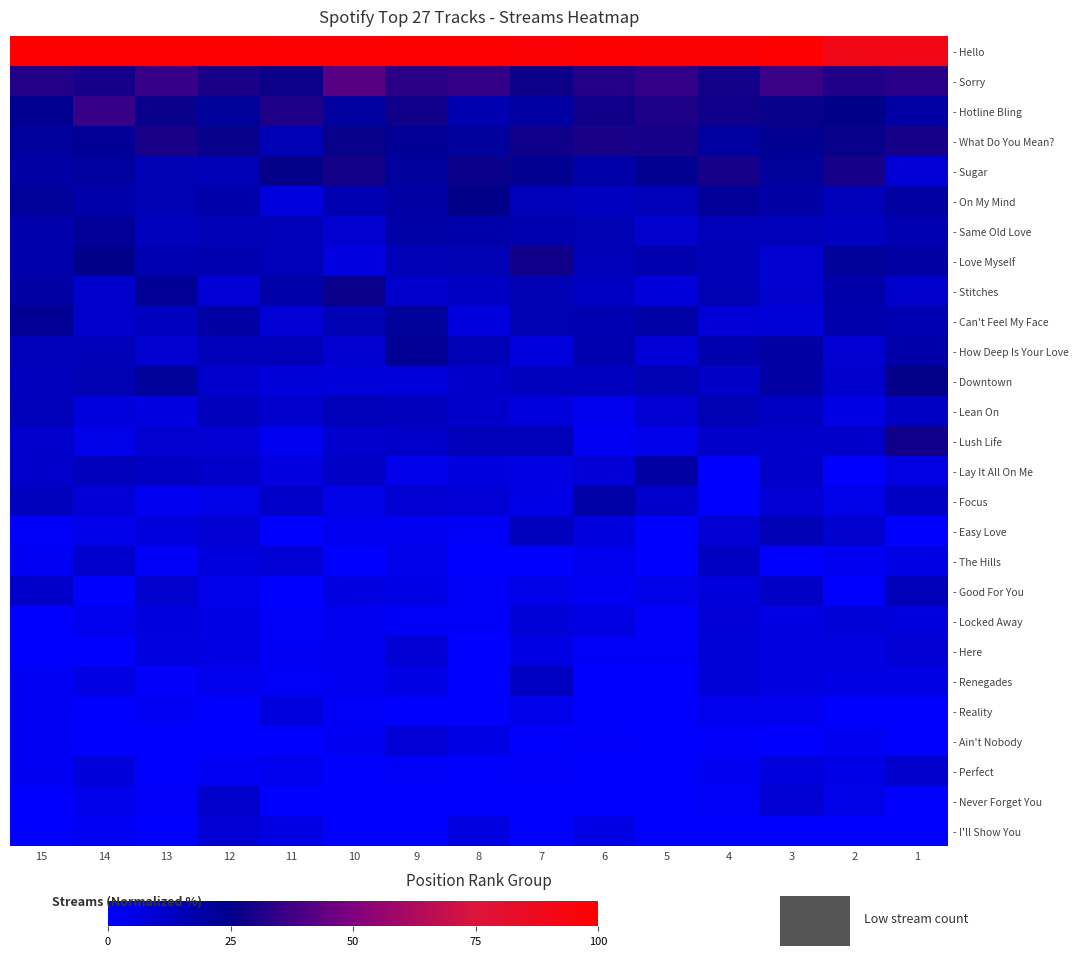

Reading right to left, list all the values displayed in this chart.

- Hello: 1=91.4	2=90.4	3=100.0	4=97.7	5=97.7	6=100.0	7=97.7	8=100.0	9=100.0	10=98.8	11=98.8	12=100.0	13=100.0	14=99.3	15=100.0
- Sorry: 1=33.1	2=31.6	3=36.4	4=28.8	5=35.1	6=31.8	7=27.4	8=34.9	9=33.4	10=41.9	11=27.5	12=30.0	13=36.1	14=29.5	15=31.8
- Hotline Bling: 1=19.5	2=25.4	3=26.3	4=27.8	5=30.6	6=27.9	7=20.3	8=17.1	9=27.9	10=20.8	11=31.0	12=21.6	13=26.8	14=36.2	15=23.9
- What Do You Mean?: 1=29.6	2=26.4	3=23.2	4=20.5	5=29.4	6=29.9	7=27.8	8=21.3	9=22.8	10=26.3	11=15.9	12=26.4	13=30.0	14=22.4	15=21.1
- Sugar: 1=8.6	2=29.6	3=21.6	4=29.4	5=23.6	6=18.5	7=23.6	8=26.8	9=21.4	10=28.5	11=25.8	12=15.8	13=16.2	14=20.8	15=19.3
- On My Mind: 1=20.2	2=15.0	3=19.3	4=22.2	5=15.1	6=13.6	7=15.0	8=25.0	9=19.4	10=16.5	11=7.7	12=18.1	13=16.1	14=18.1	15=21.7
- Same Old Love: 1=16.5	2=13.3	3=15.6	4=15.2	5=10.2	6=16.2	7=17.4	8=18.6	9=18.8	10=10.0	11=15.4	12=15.7	13=13.8	14=22.2	15=17.8
- Love Myself: 1=19.7	2=21.6	3=10.0	4=15.7	5=17.4	6=14.9	7=28.2	8=16.2	9=15.8	10=6.3	11=15.5	12=17.2	13=16.8	14=25.3	15=17.9
- Stitches: 1=11.1	2=18.1	3=10.4	4=16.0	5=7.9	6=13.2	7=16.2	8=12.9	9=10.7	10=26.6	11=18.6	12=8.7	13=22.7	14=11.1	15=19.6
- Can't Feel My Face: 1=16.6	2=17.8	3=8.6	4=9.0	5=19.1	6=16.5	7=16.1	8=7.1	9=21.7	10=16.3	11=9.0	12=19.2	13=13.5	14=11.2	15=22.9
- How Deep Is Your Love: 1=18.4	2=9.4	3=19.3	4=17.5	5=8.7	6=16.8	7=7.6	8=15.9	9=22.9	10=10.0	11=15.0	12=14.7	13=10.1	14=15.3	15=14.8
- Downtown: 1=25.9	2=10.9	3=19.5	4=12.3	5=16.4	6=13.6	7=14.0	8=11.9	9=8.2	10=7.8	11=8.5	12=11.0	13=21.7	14=16.4	15=14.3
- Lean On: 1=12.7	2=5.6	3=12.9	4=16.1	5=9.6	6=4.3	7=7.6	8=11.5	9=14.2	10=15.4	11=10.7	12=14.3	13=6.5	14=7.6	15=15.0
- Lush Life: 1=28.5	2=11.8	3=11.8	4=11.8	5=4.5	6=2.3	7=14.5	8=14.6	9=12.0	10=11.0	11=3.5	12=9.5	13=10.0	14=4.8	15=11.1
- Lay It All On Me: 1=6.1	2=0.4	3=11.9	4=0.0	5=20.1	6=8.9	7=6.1	8=7.3	9=4.6	10=12.3	11=6.9	12=11.7	13=13.3	14=14.2	15=11.3
- Focus: 1=12.6	2=5.1	3=9.3	4=0.0	5=11.5	6=19.1	7=5.1	8=8.6	9=9.5	10=4.7	11=11.8	12=4.8	13=3.0	14=8.7	15=13.8
- Easy Love: 1=0.0	2=10.3	3=15.8	4=9.7	5=0.0	6=7.2	7=14.0	8=1.9	9=2.8	10=3.5	11=0.0	12=9.5	13=7.7	14=4.6	15=1.2
- The Hills: 1=5.6	2=2.7	3=0.0	4=13.1	5=0.0	6=3.7	7=0.0	8=0.0	9=4.6	10=0.3	11=8.8	12=7.2	13=1.4	14=11.3	15=2.5
- Good For You: 1=15.1	2=0.0	3=12.4	4=7.8	5=5.0	6=2.5	7=4.8	8=1.4	9=5.4	10=6.8	11=0.0	12=4.5	13=10.3	14=0.0	15=11.7
- Locked Away: 1=7.5	2=8.4	3=5.9	4=8.8	5=0.9	6=6.1	7=8.6	8=1.4	9=1.9	10=3.3	11=1.2	12=5.7	13=7.3	14=3.6	15=0.0
- Here: 1=9.4	2=6.9	3=7.0	4=8.3	5=1.8	6=1.8	7=5.6	8=0.0	9=9.2	10=3.4	11=2.7	12=5.9	13=6.6	14=0.0	15=0.0
- Renegades: 1=5.7	2=5.6	3=6.5	4=8.3	5=0.0	6=0.0	7=13.0	8=0.0	9=5.5	10=3.0	11=1.9	12=4.1	13=1.0	14=5.9	15=2.6
- Reality: 1=0.0	2=0.0	3=3.5	4=3.5	5=0.0	6=0.0	7=4.4	8=0.7	9=0.0	10=1.6	11=7.2	12=0.0	13=2.7	14=0.0	15=2.3
- Ain't Nobody: 1=0.0	2=2.9	3=0.0	4=1.2	5=0.0	6=1.2	7=0.5	8=5.5	9=8.6	10=2.8	11=0.2	12=0.0	13=0.0	14=0.0	15=2.4
- Perfect: 1=11.2	2=5.2	3=7.7	4=2.9	5=0.6	6=0.0	7=0.9	8=0.5	9=1.6	10=0.0	11=3.9	12=2.4	13=0.0	14=8.1	15=3.0
- Never Forget You: 1=0.0	2=4.8	3=9.4	4=1.7	5=0.8	6=0.0	7=0.0	8=0.0	9=0.0	10=0.0	11=0.0	12=11.0	13=0.9	14=4.4	15=0.0
- I'll Show You: 1=0.0	2=0.2	3=0.0	4=0.0	5=0.0	6=6.2	7=0.0	8=6.8	9=0.0	10=0.0	11=5.9	12=9.2	13=0.0	14=2.5	15=0.0